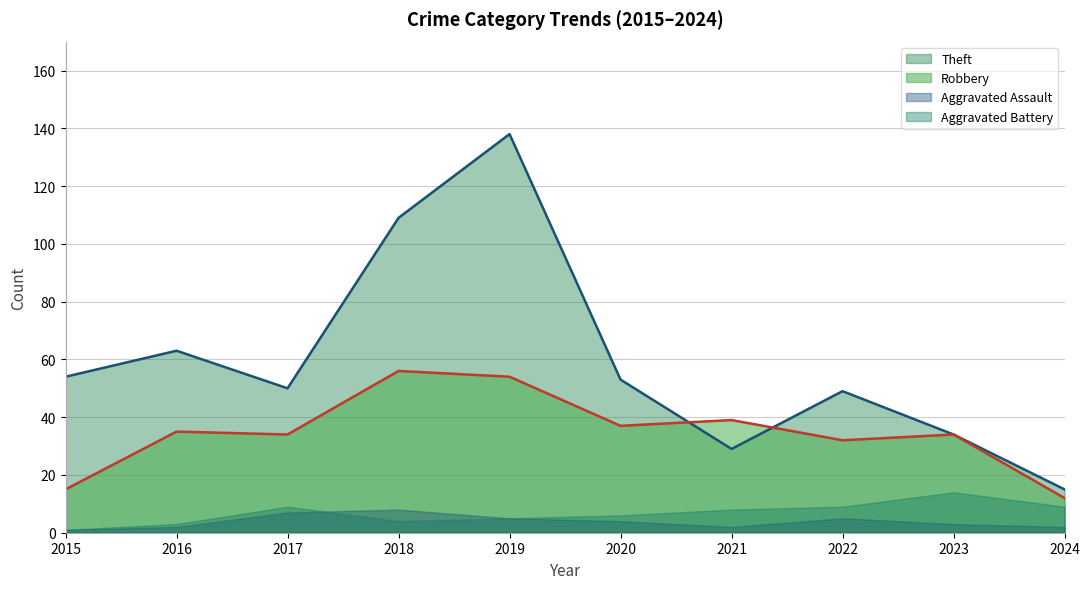

What is the total value across all series at 2016?

103